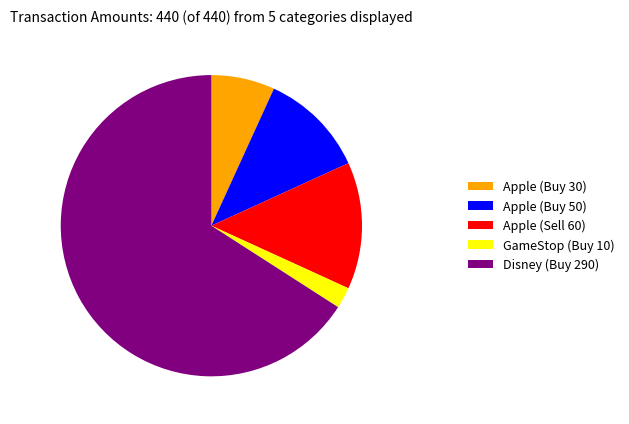

How many slices are in this pie chart?

5